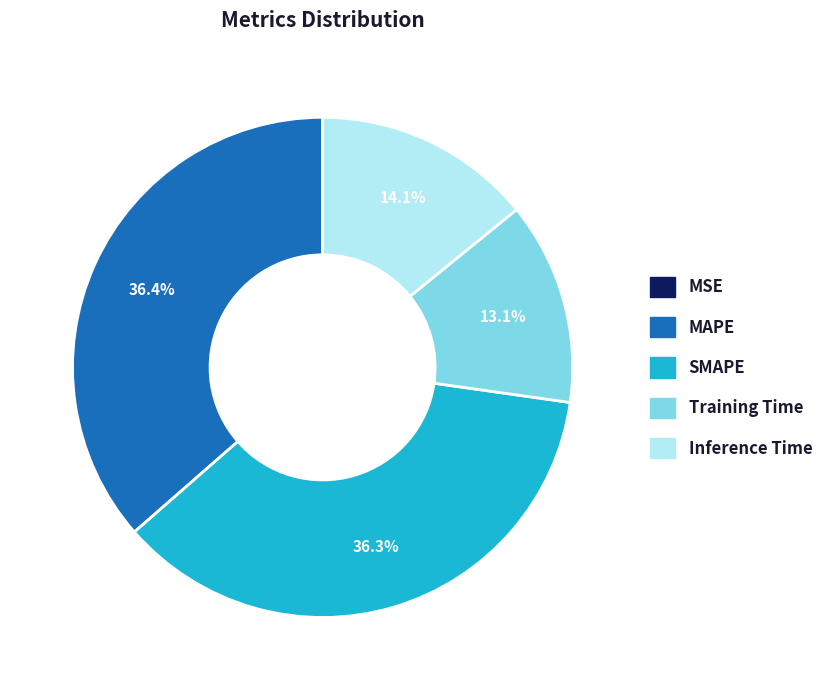

To the nearest percent, what is the difference between the largest and smallest slice percentages?

36%